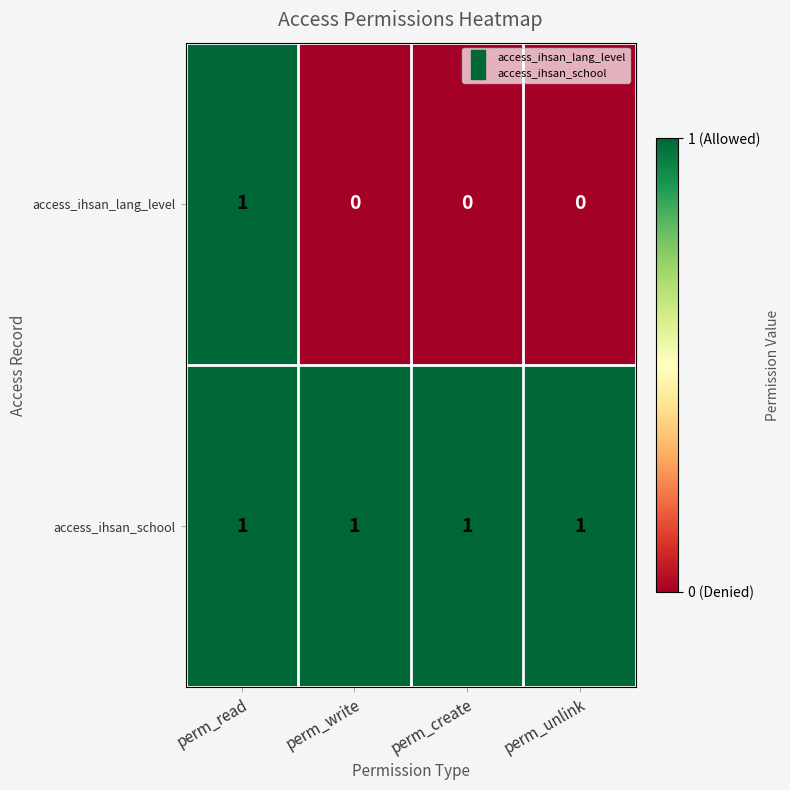

The access_ihsan_lang_level series shows 0 at perm_create. True or false?

True